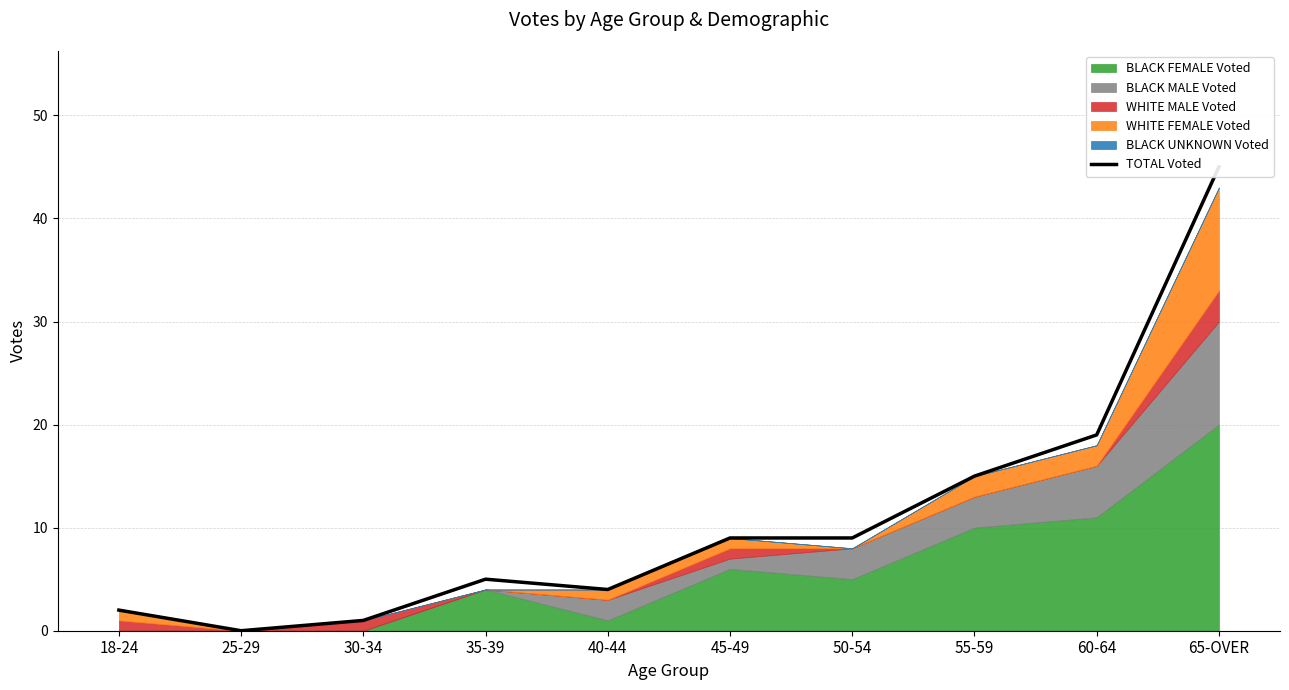

Where is the first local maximum?

35-39